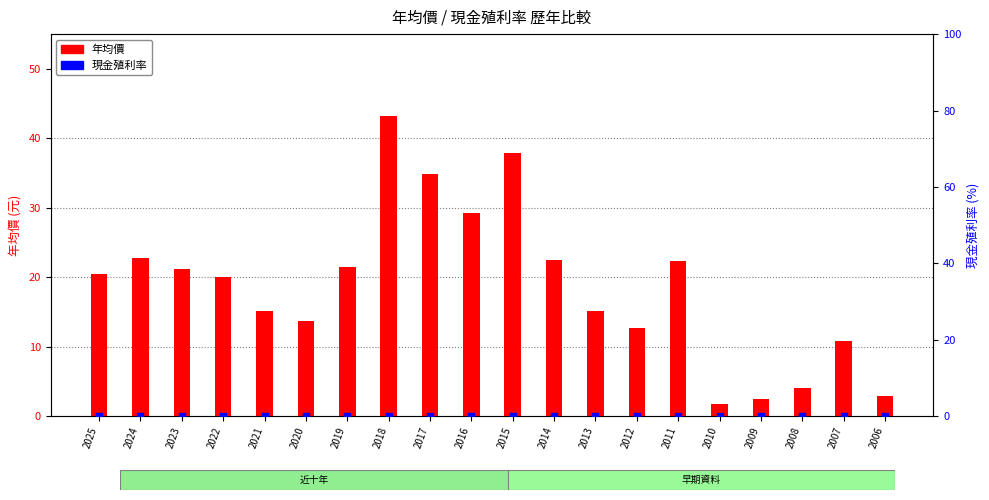

Which series has the largest total across all categories?

年均價